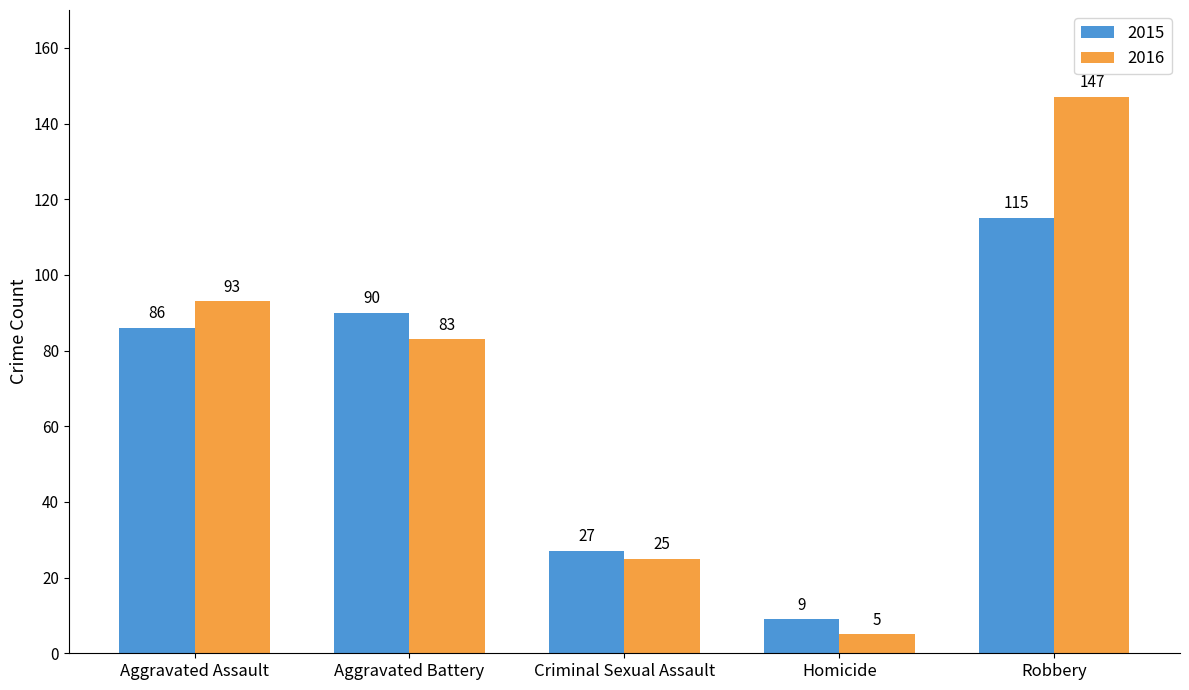

The value of 2015 at Aggravated Assault is 86. True or false?

True